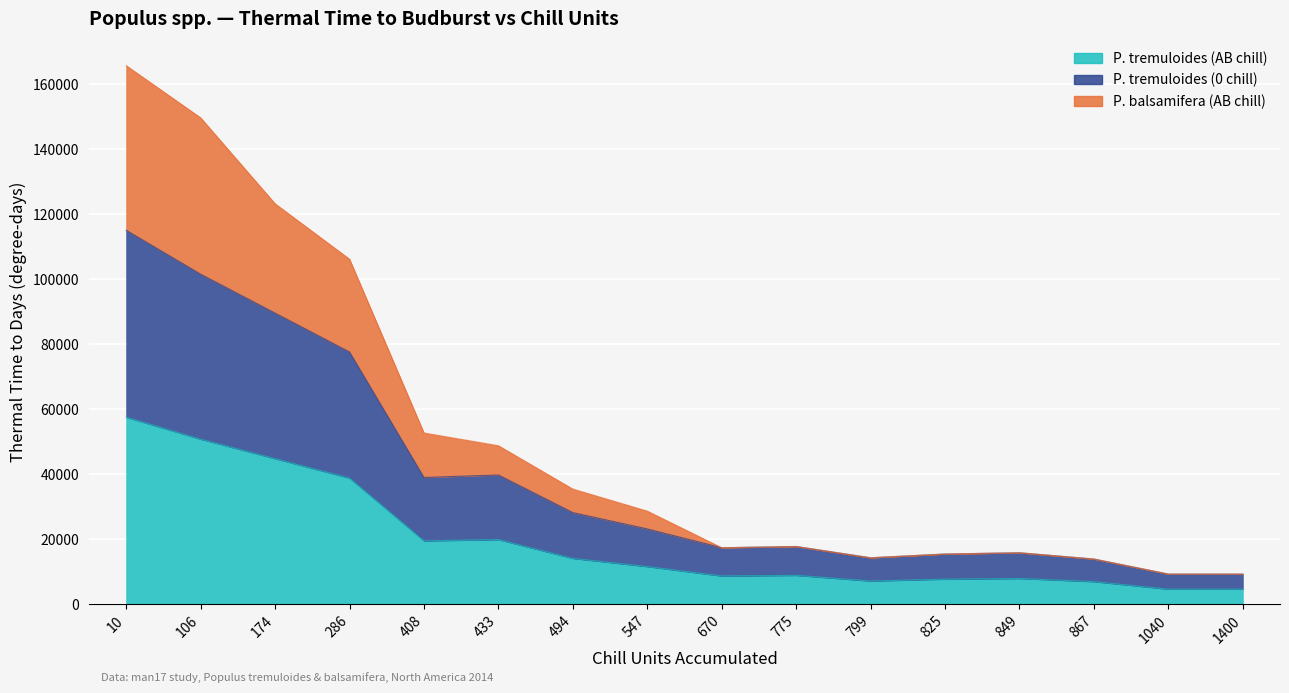

What is the total value across all series at 174?

257409.8